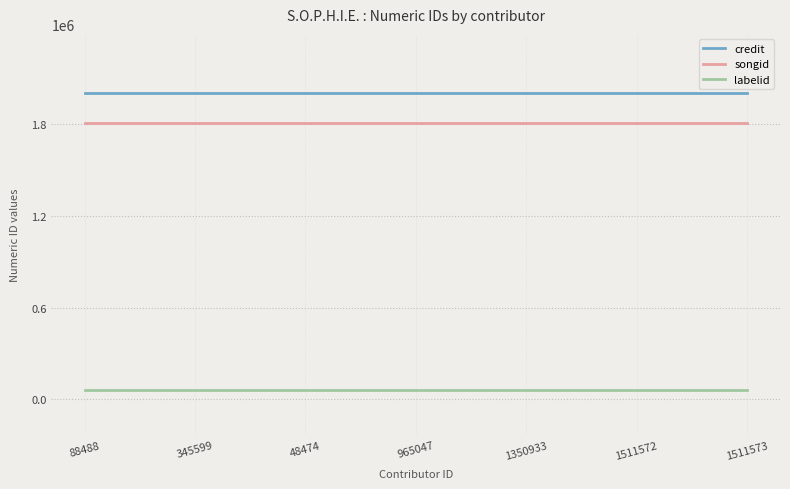

True or false: songid and credit cross at least once.

False